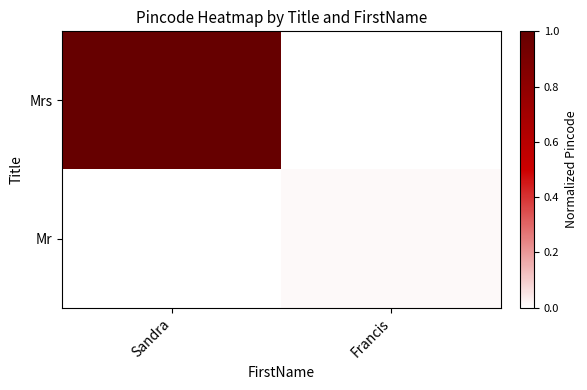

At Sandra, list the series in order from largest to smallest.

Mrs, Mr